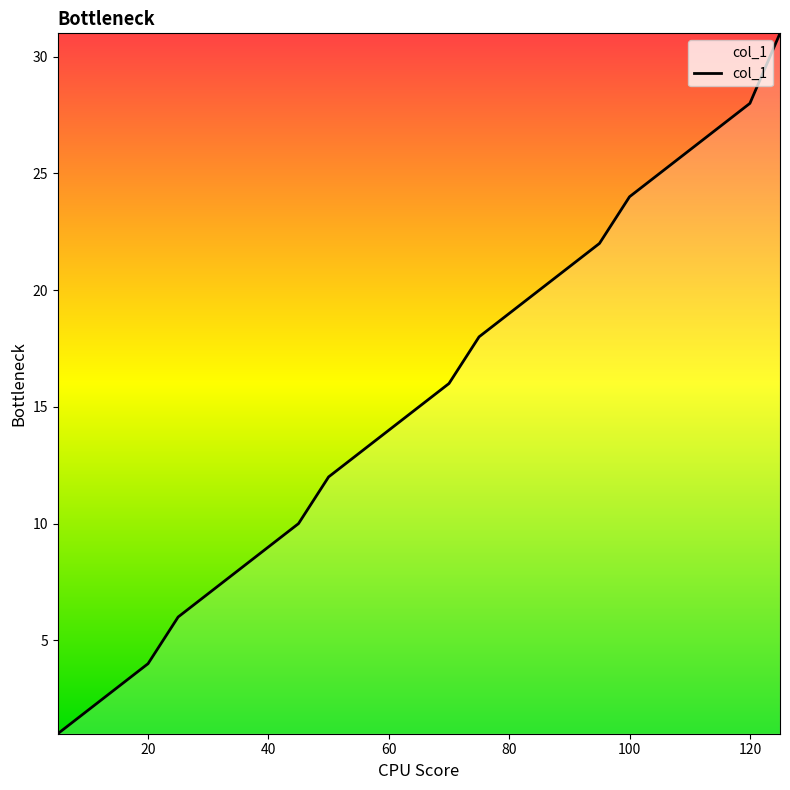

What is the difference between the maximum and minimum values?

30